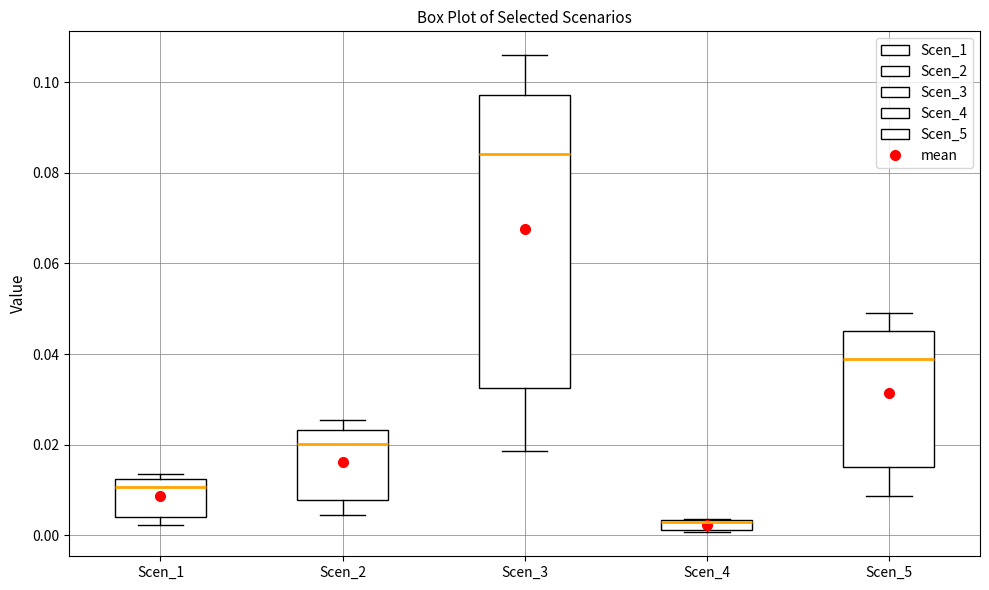

Comparing the boxes themselves (not the whiskers), which one is the tallest?

Scen_3